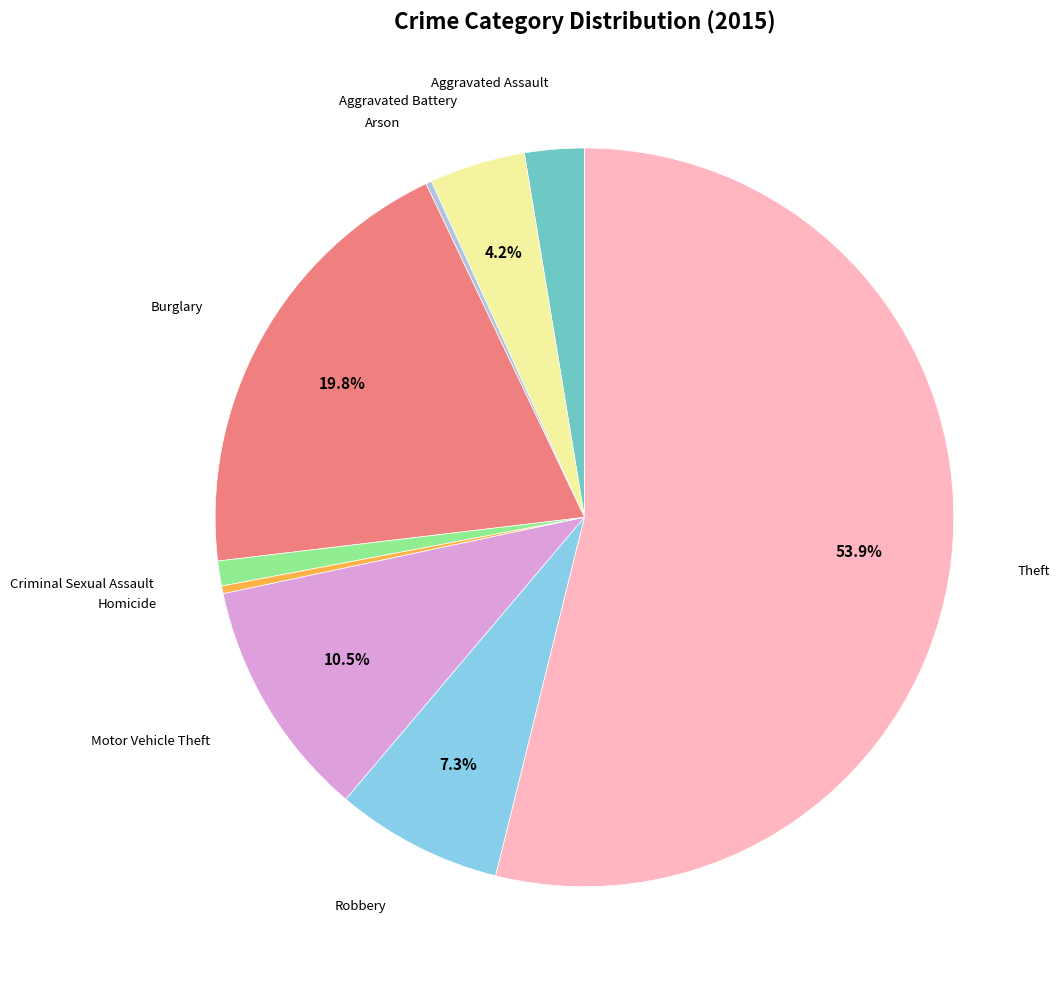

What percentage is the Theft slice, to the nearest percent?

54%